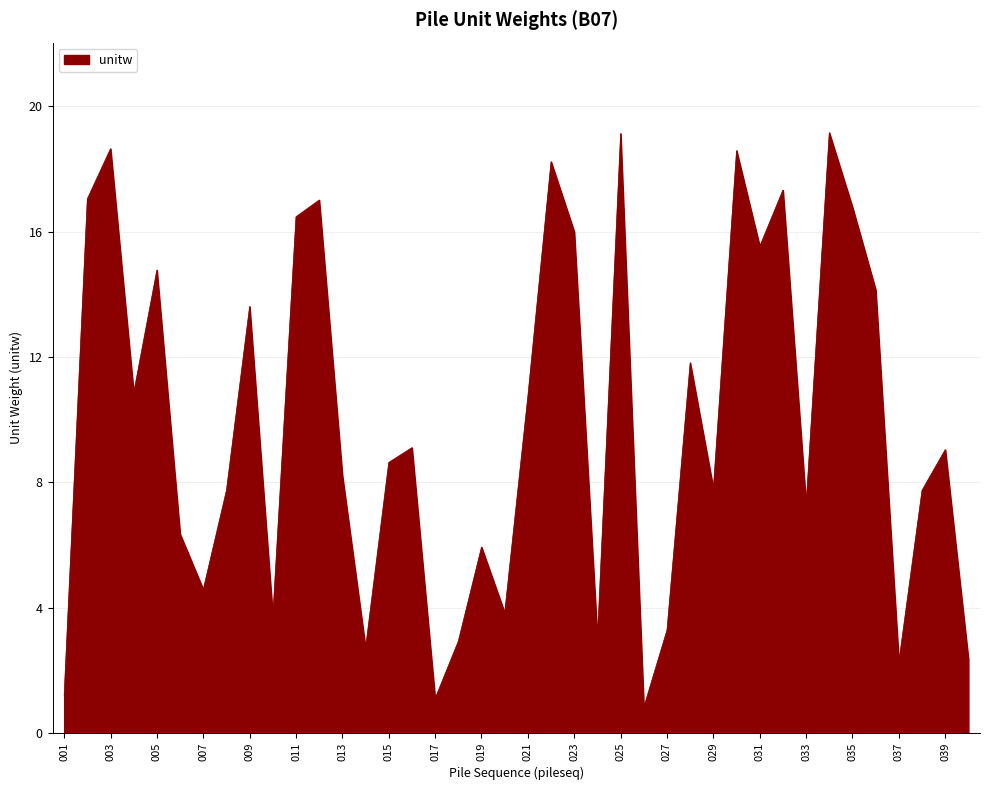

What is the difference between the maximum and minimum values?

18.3